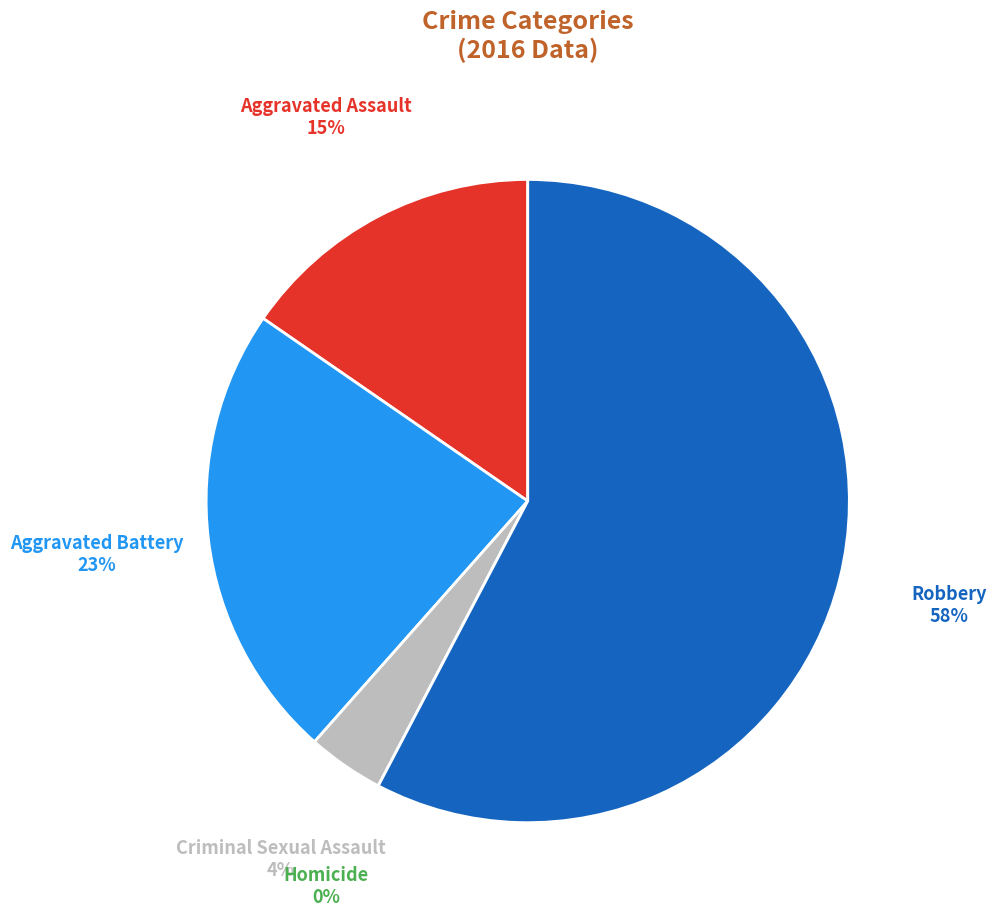

Which slice is the largest?

Robbery